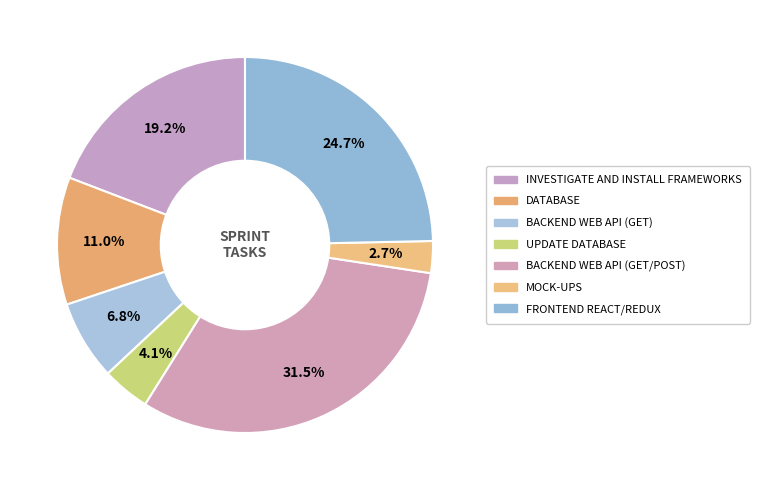

How many slices are in this pie chart?

7